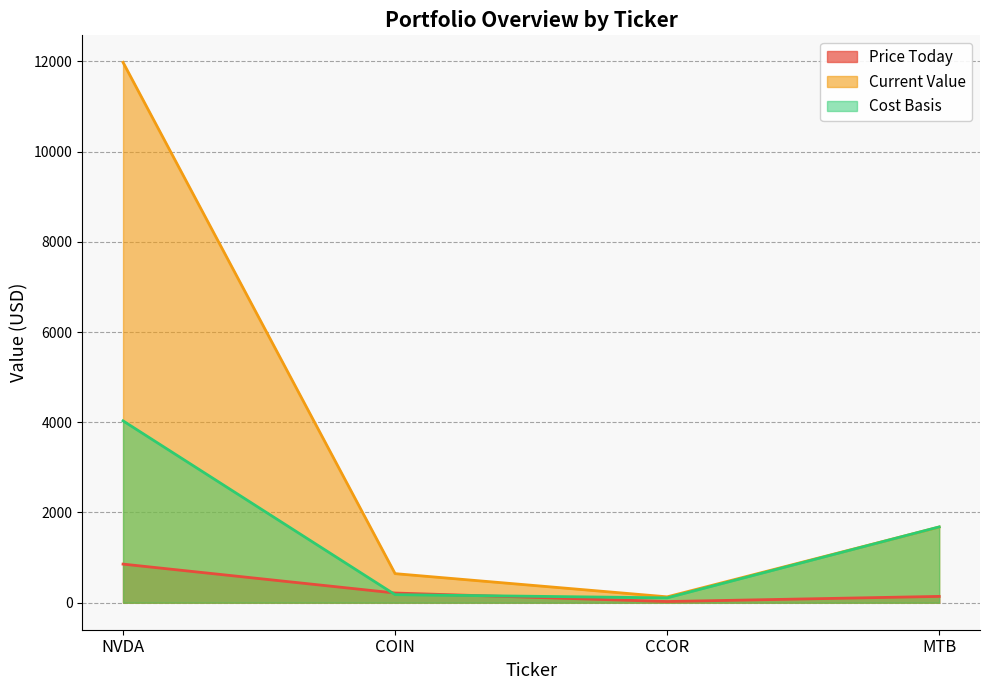

True or false: Current Value has a value of 1677.7 at MTB.

True